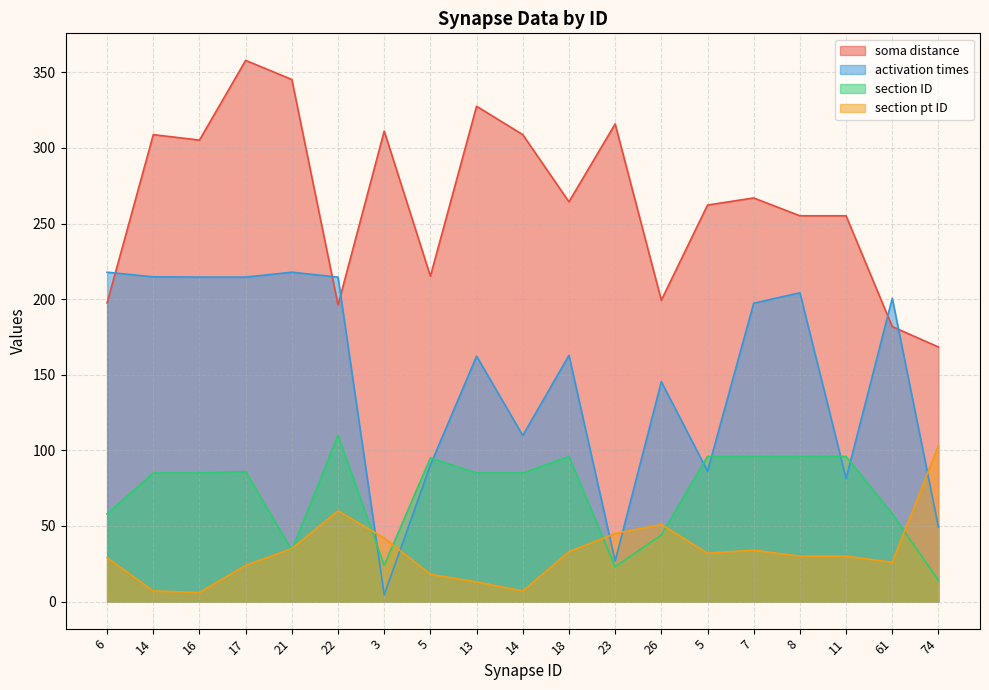

Which category has the lowest value across all series?

3